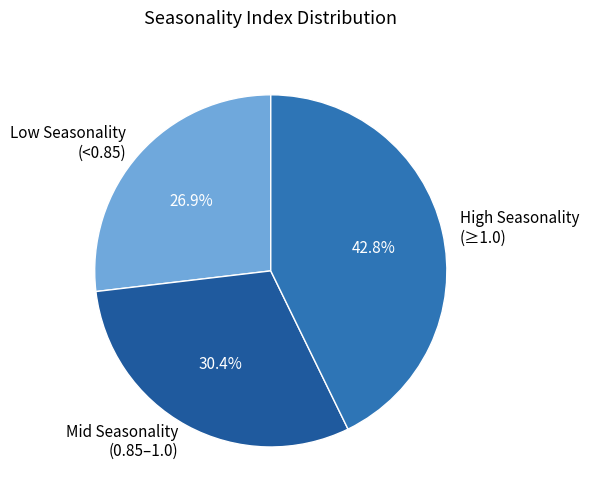

Which slice is the largest?

High Seasonality (≥1.0)